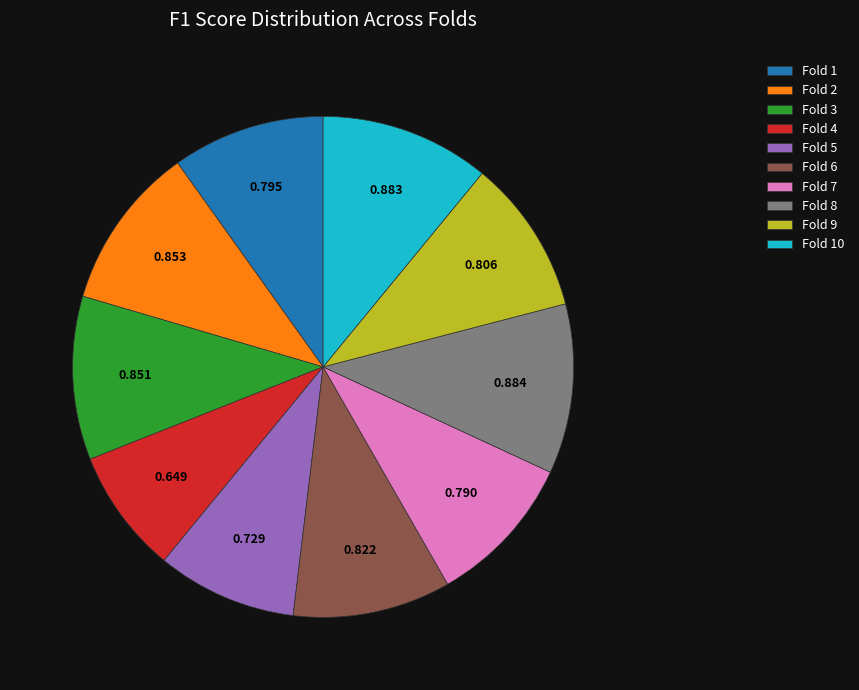

Which slice is the smallest?

Fold 4